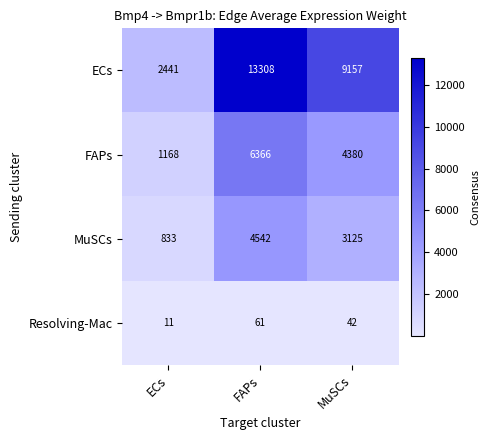

What is the total value across all series at FAPs?

24277